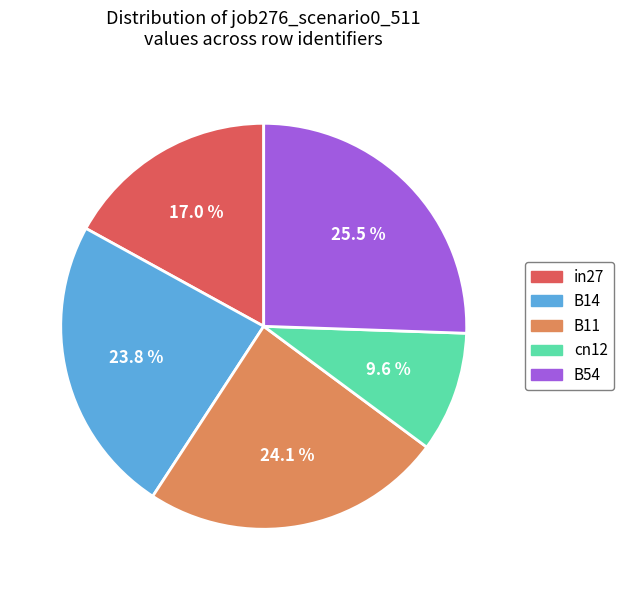

To the nearest percent, what portion does in27 represent?

17%